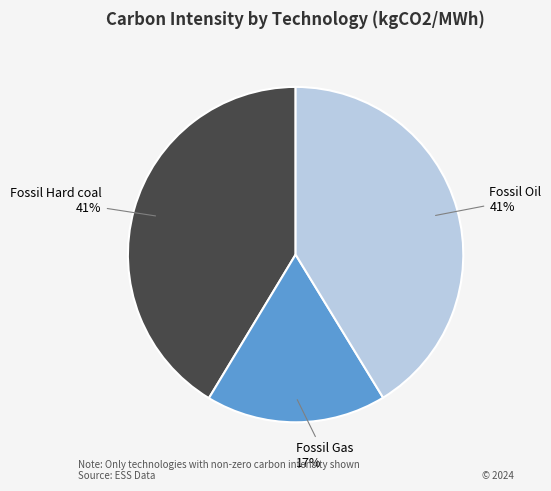

To the nearest percent, what portion does Fossil Oil represent?

41%